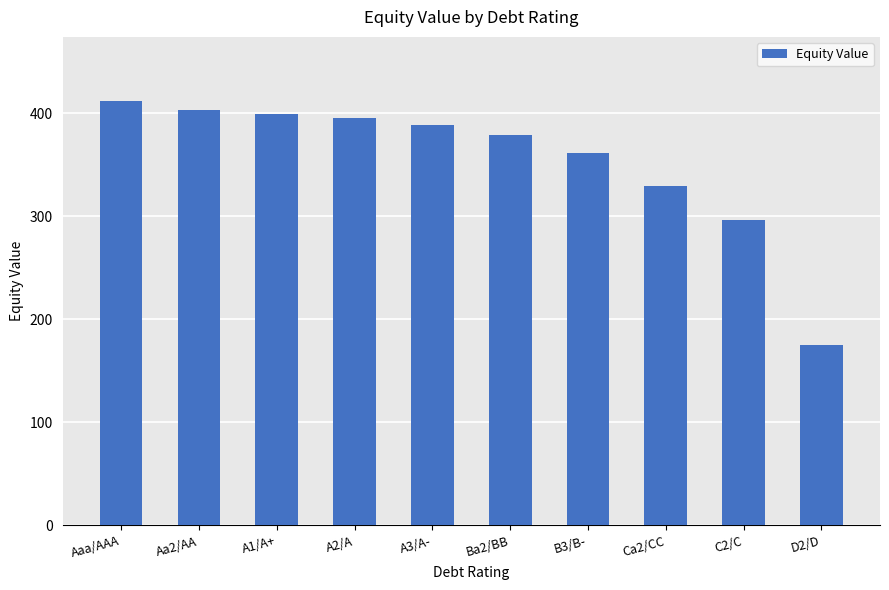

What is the difference between the maximum and minimum values?

236.9